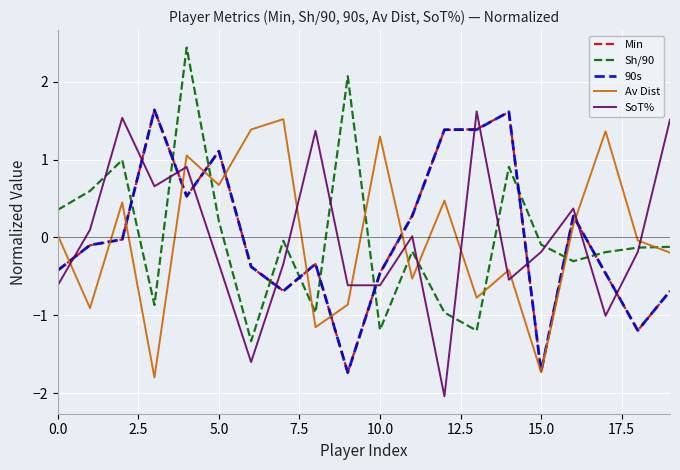

What is the minimum value shown in the chart?

-2.0